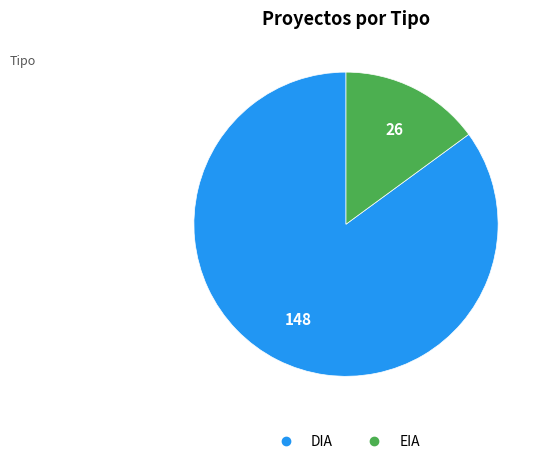

Rank the categories by value from highest to lowest.

DIA, EIA